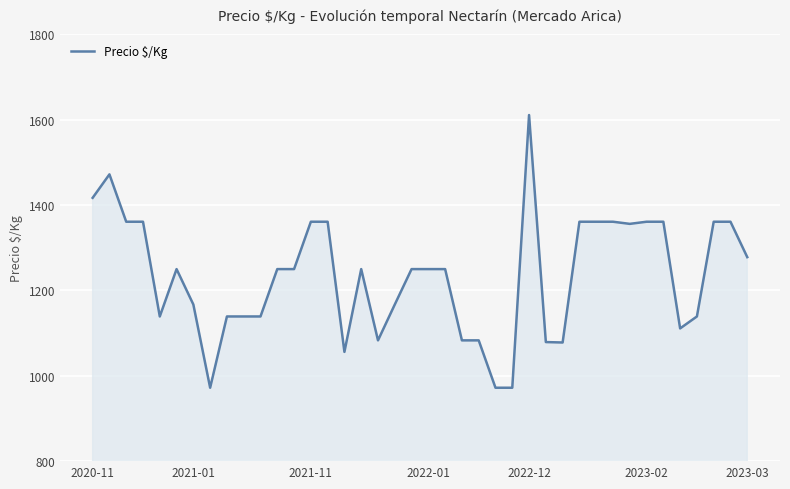

What is the minimum value shown in the chart?

972